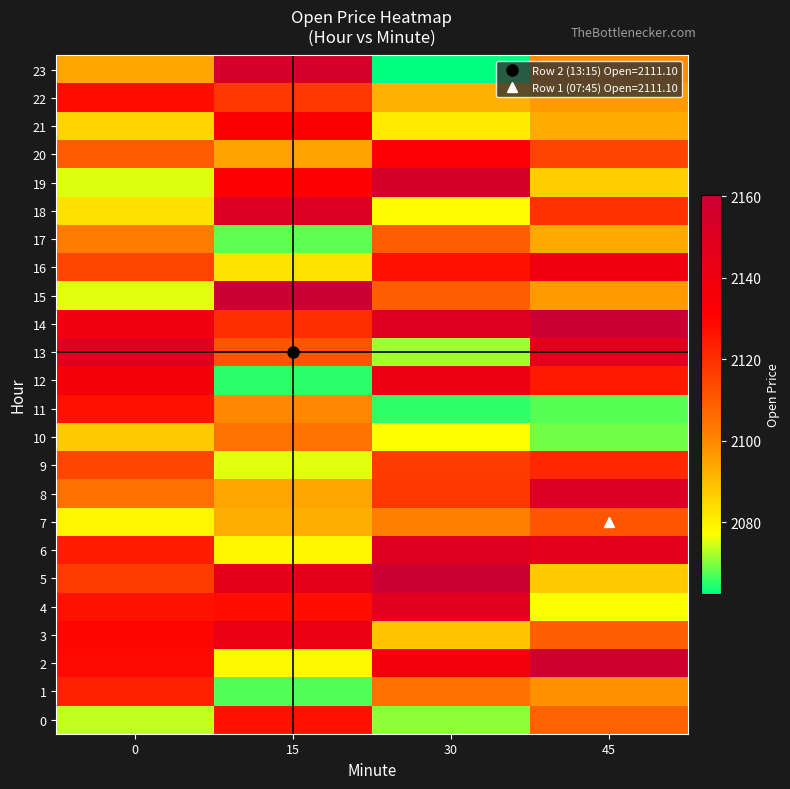

Rank the series at 15 from lowest to highest value.

row_12, row_1, row_17, row_9, row_2, row_6, row_16, row_7, row_8, row_20, row_11, row_10, row_13, row_22, row_14, row_0, row_4, row_19, row_21, row_3, row_5, row_18, row_23, row_15